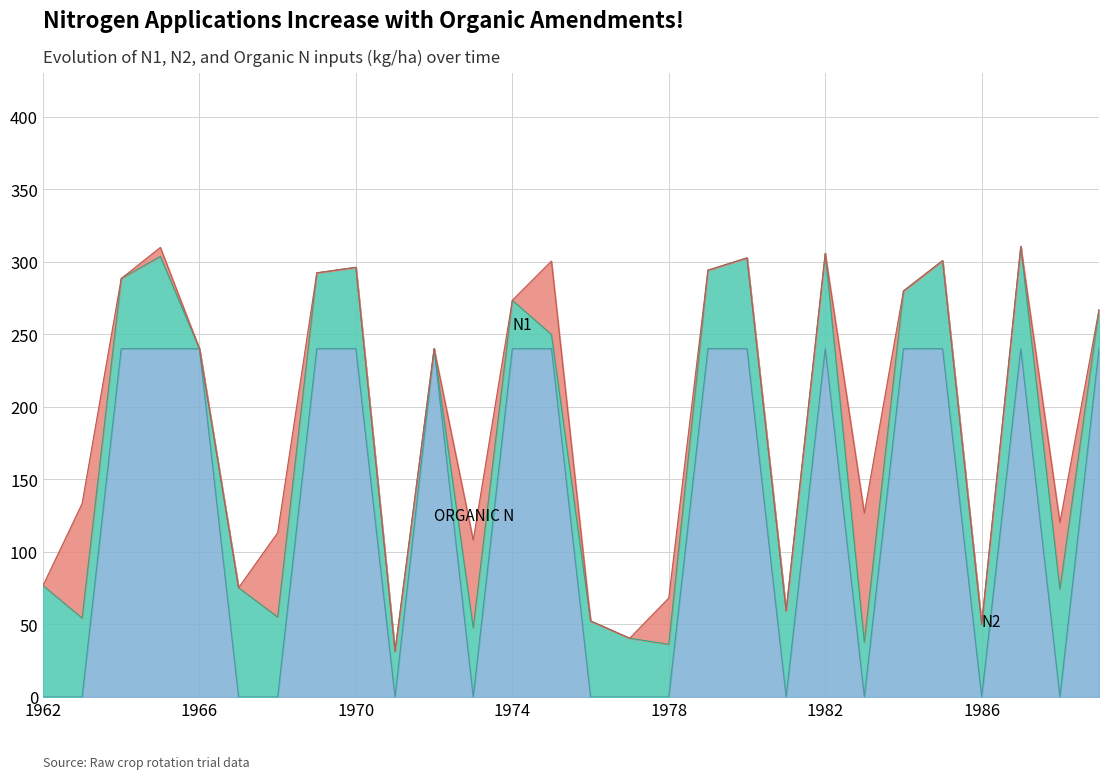

What is the total value across all series at 1978?

68.2